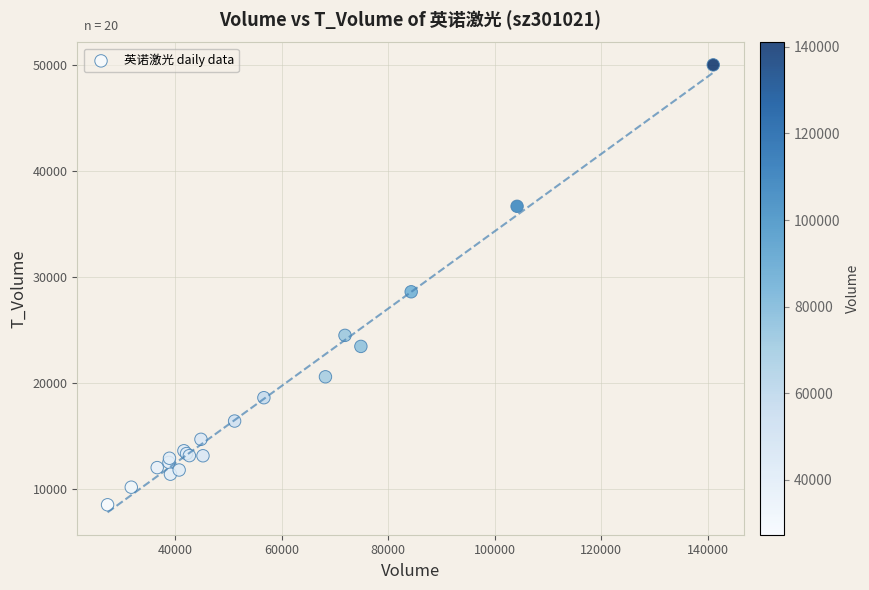

What Y value in the scatter plot is closest to 29259?

28605